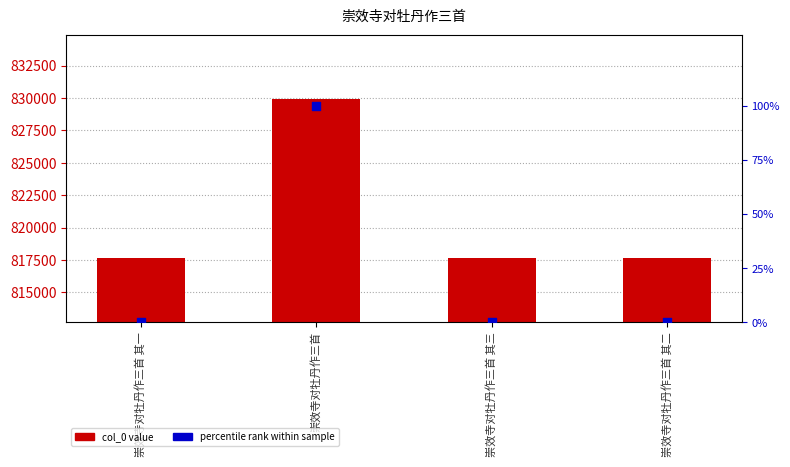

Is the value of col_0 value at 崇效寺对牡丹作三首 greater than the value of percentile rank within sample at 崇效寺对牡丹作三首 其三?

Yes